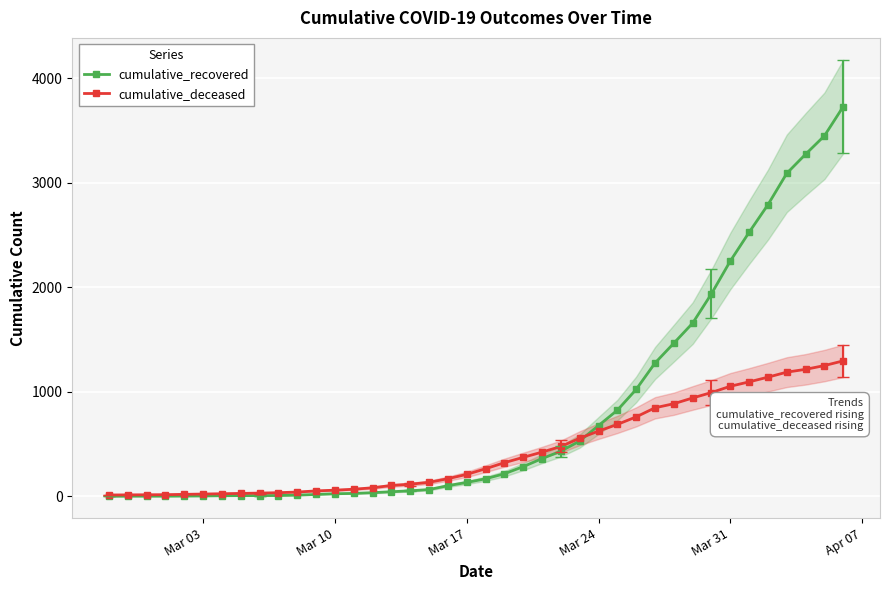

How many data points does each series have?

40